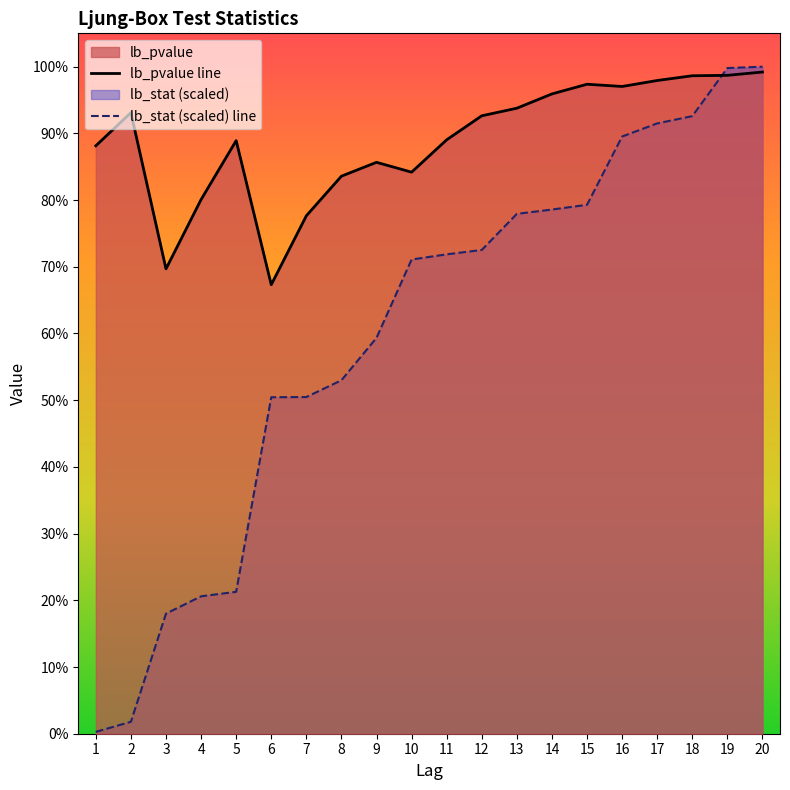

At which category is the sum across all series the highest?

20